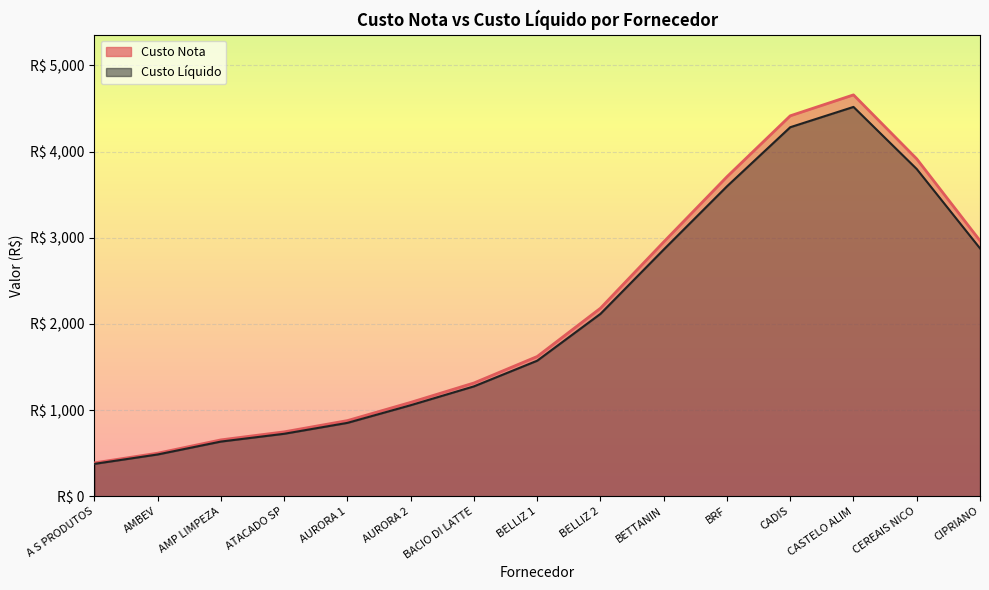

What is the total value across all series at BACIO DI LATTE?

2680.0